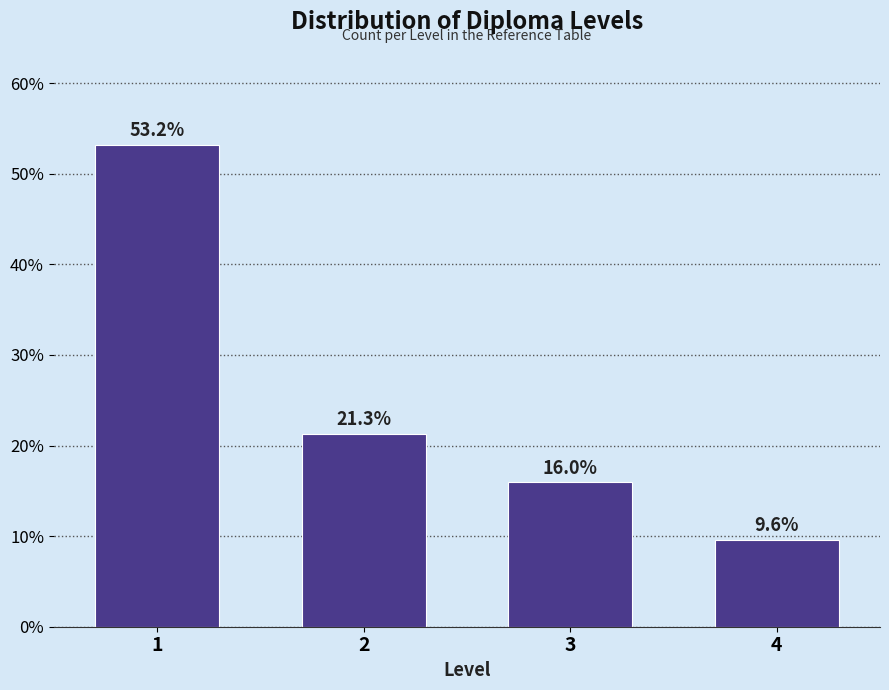

Reading left to right, extract all data points from this chart.

53.2	21.3	16.0	9.6